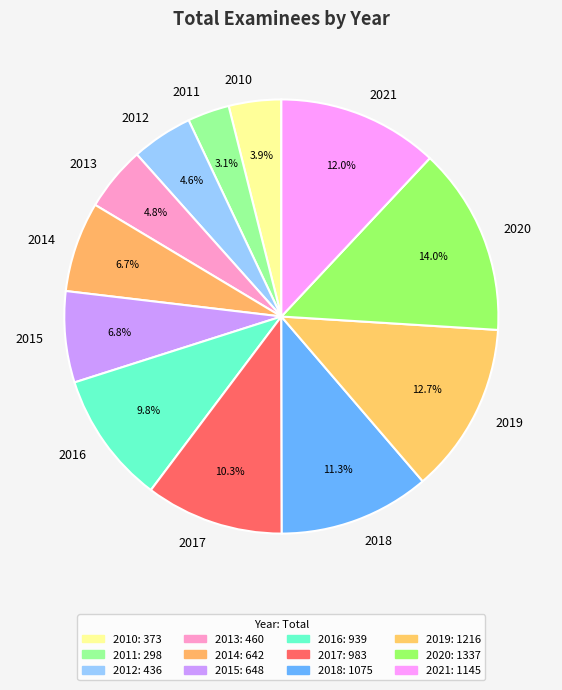

True or false: 2021 accounts for 4% of the total.

False